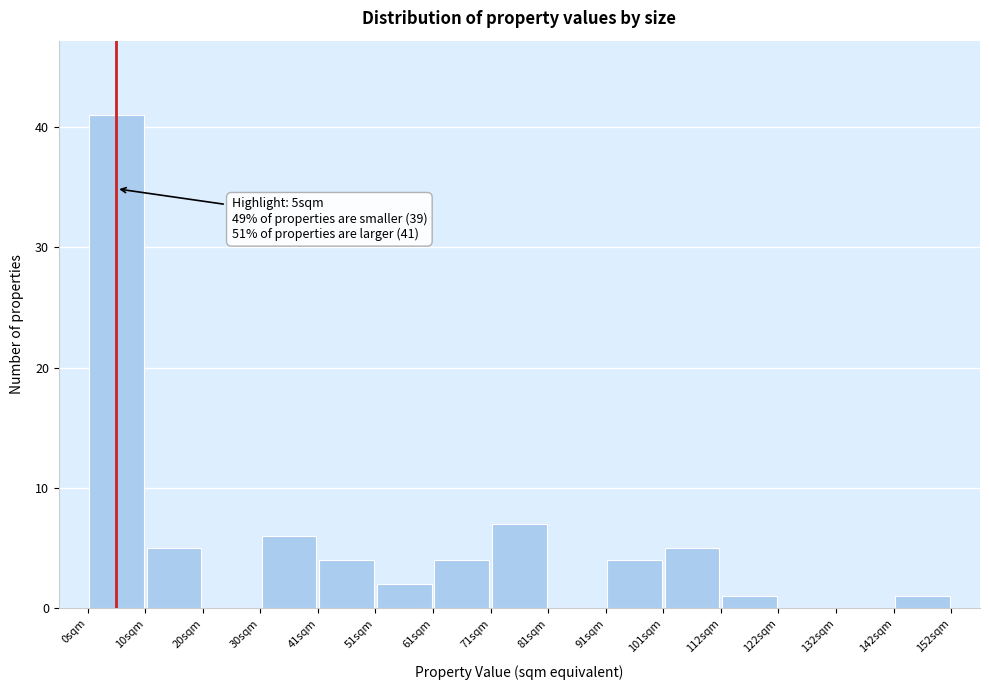

Over which range of the x-axis is the bar tallest?

0 to 10